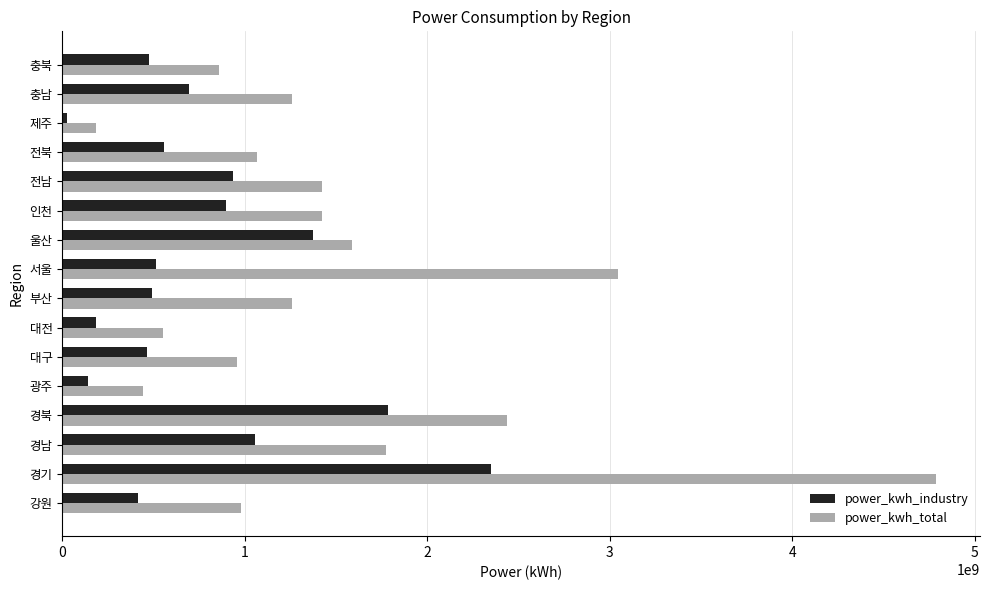

Which series has the largest range (max minus min)?

power_kwh_total